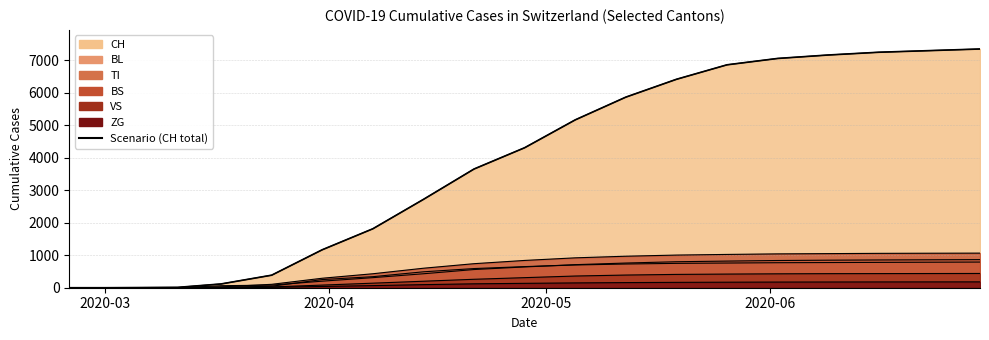

What is the value of the 8th point from the left?

2720